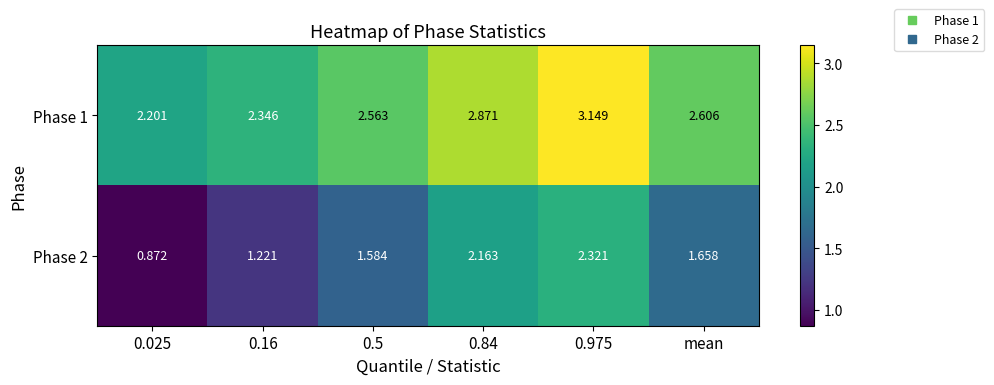

Is the value of Phase 2 at 0.16 greater than the value of Phase 1 at 0.5?

No